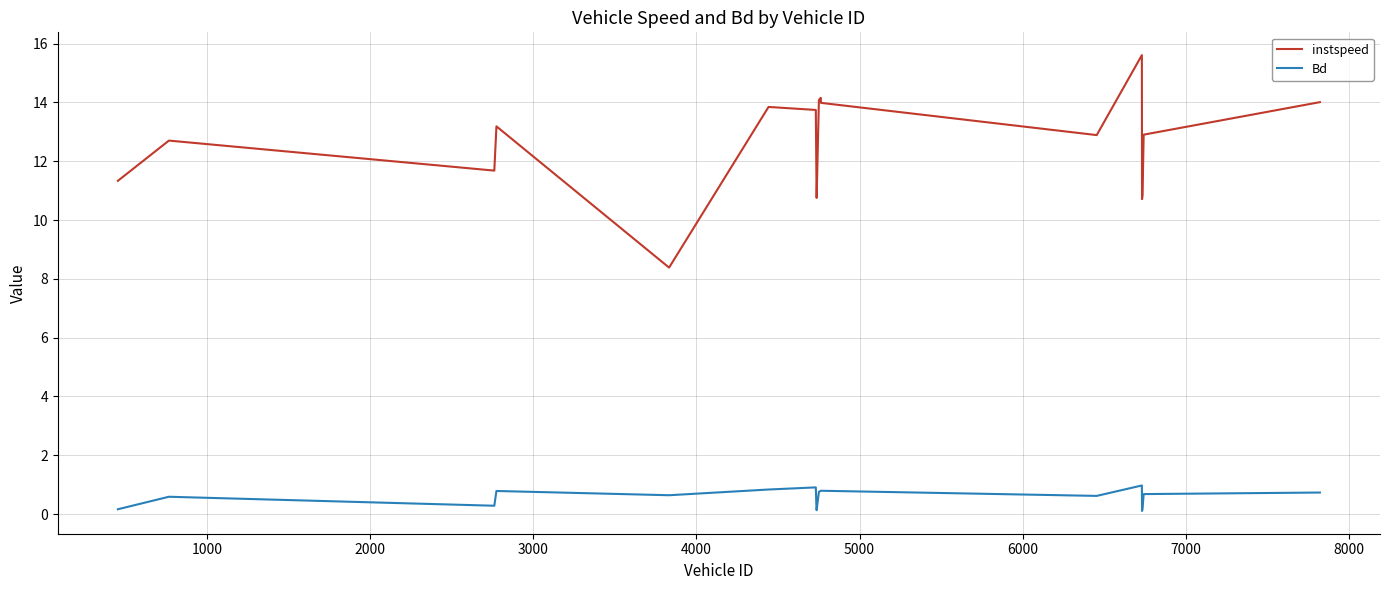

Which series has the largest range (max minus min)?

instspeed